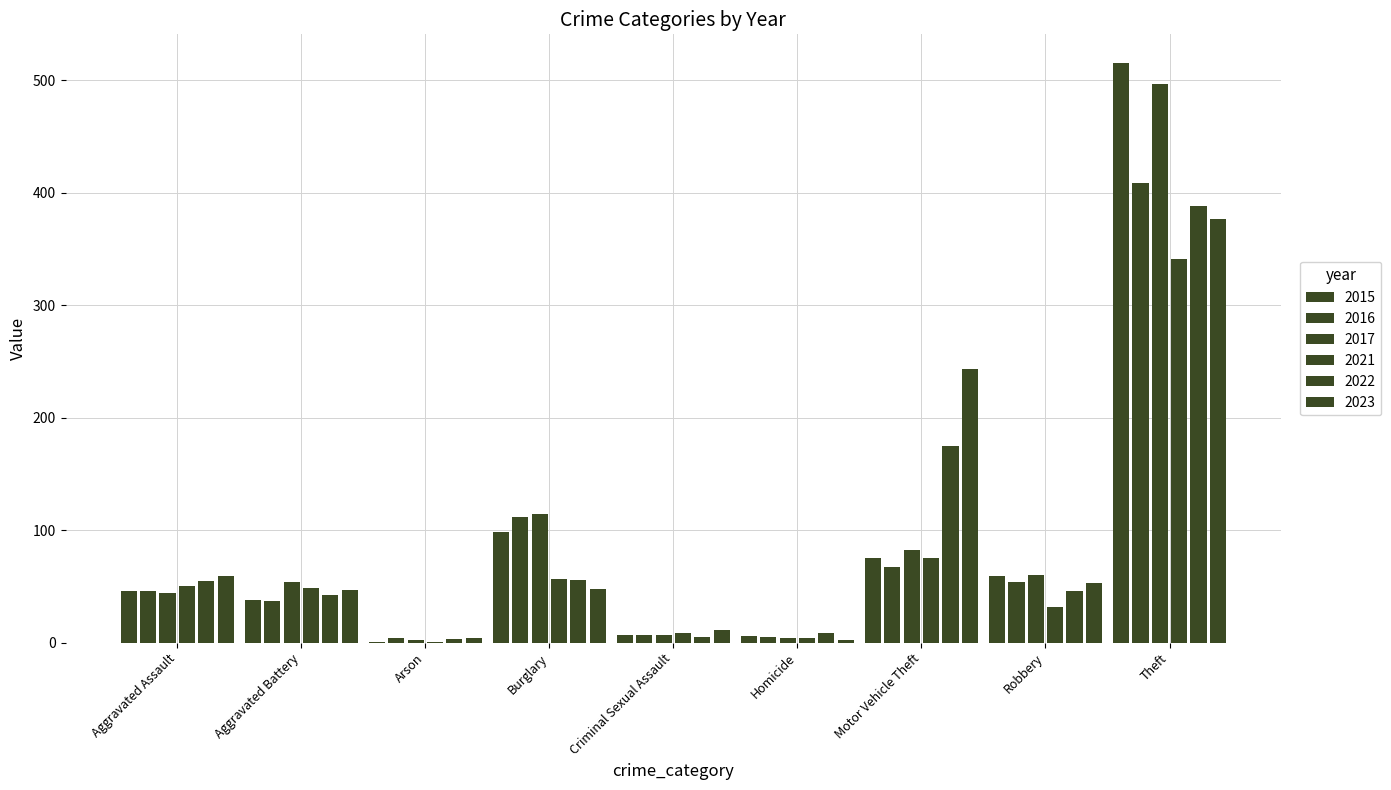

Are the bars horizontal?

No